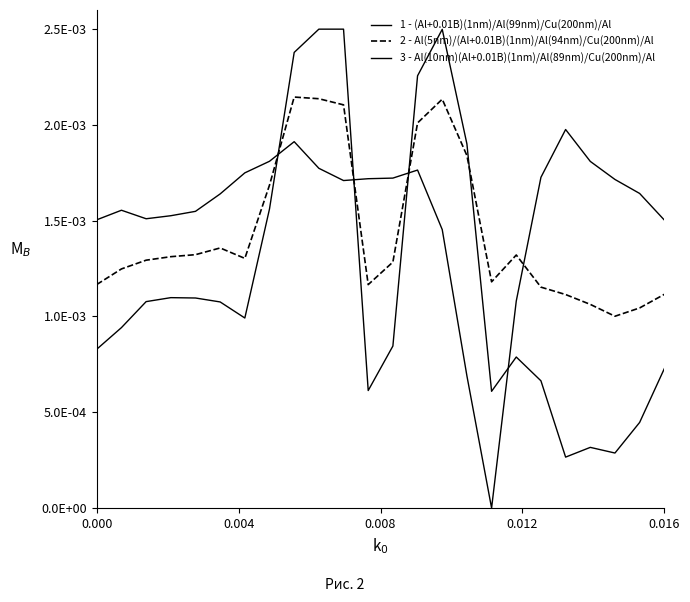

Does the chart display data point markers on the line(s)?

No